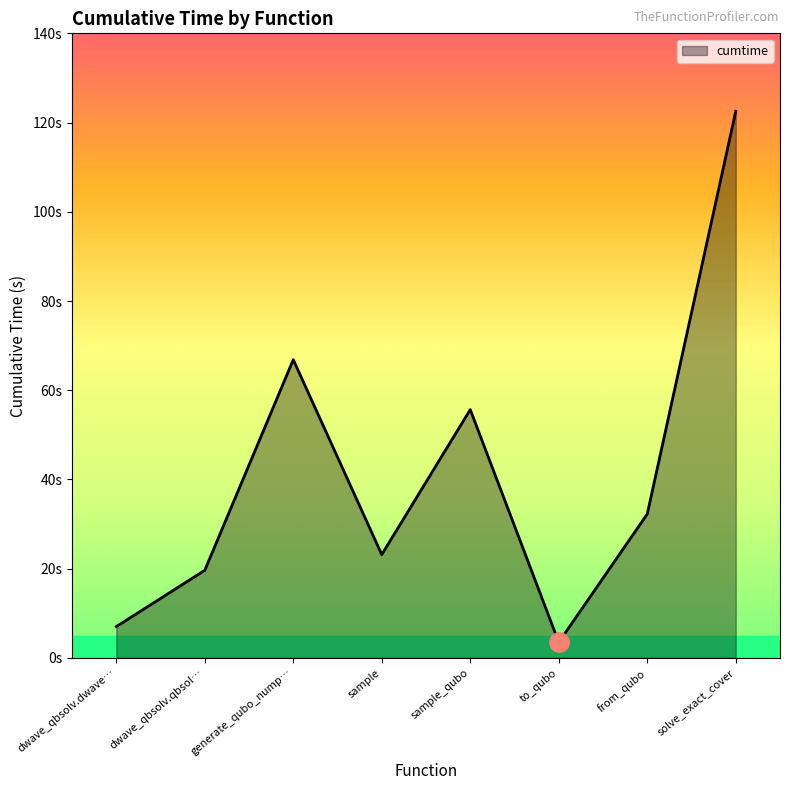

Does the chart display data point markers on the line(s)?

No